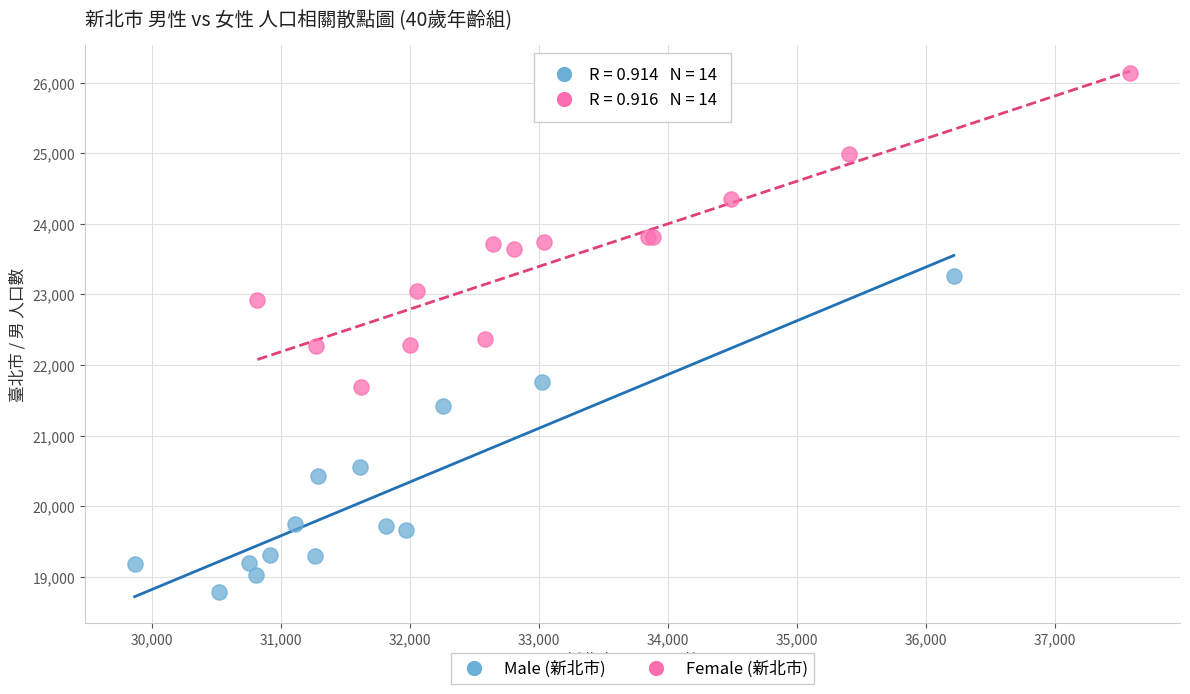

Which series reaches the minimum Y coordinate?

Male (新北市)